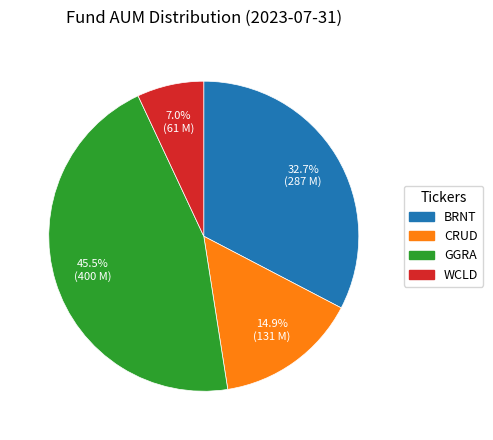

What is the largest slice in the pie chart?

GGRA